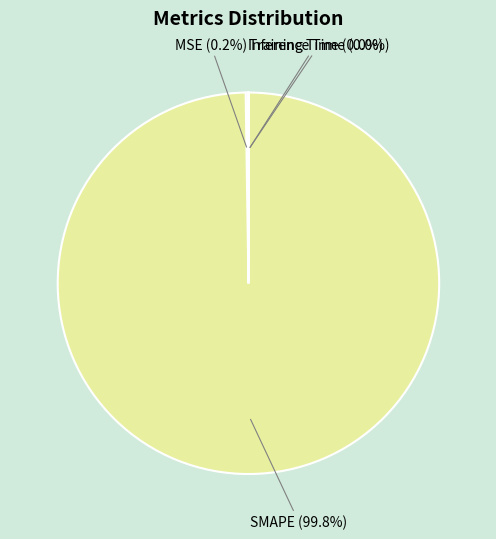

Which category accounts for the majority?

SMAPE